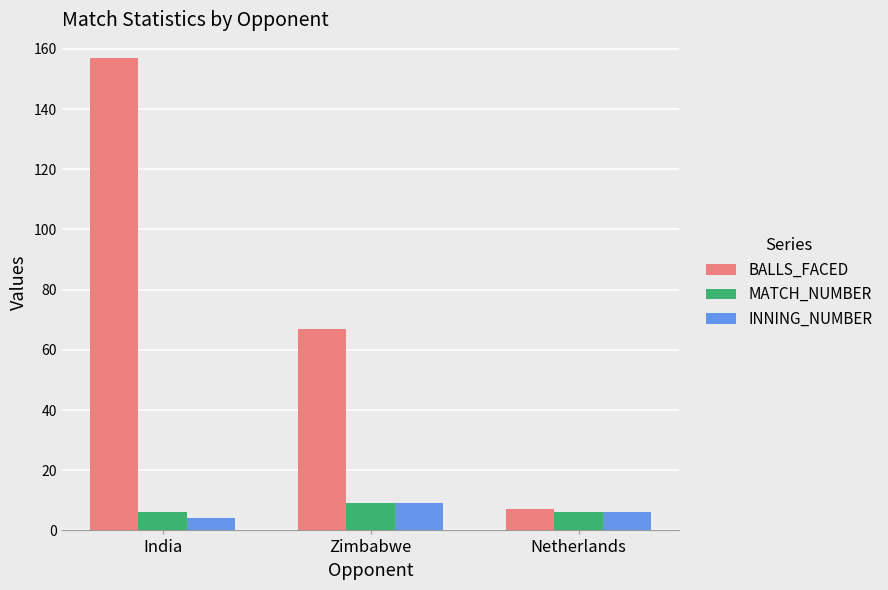

How many values in the INNING_NUMBER series are below 6?

1